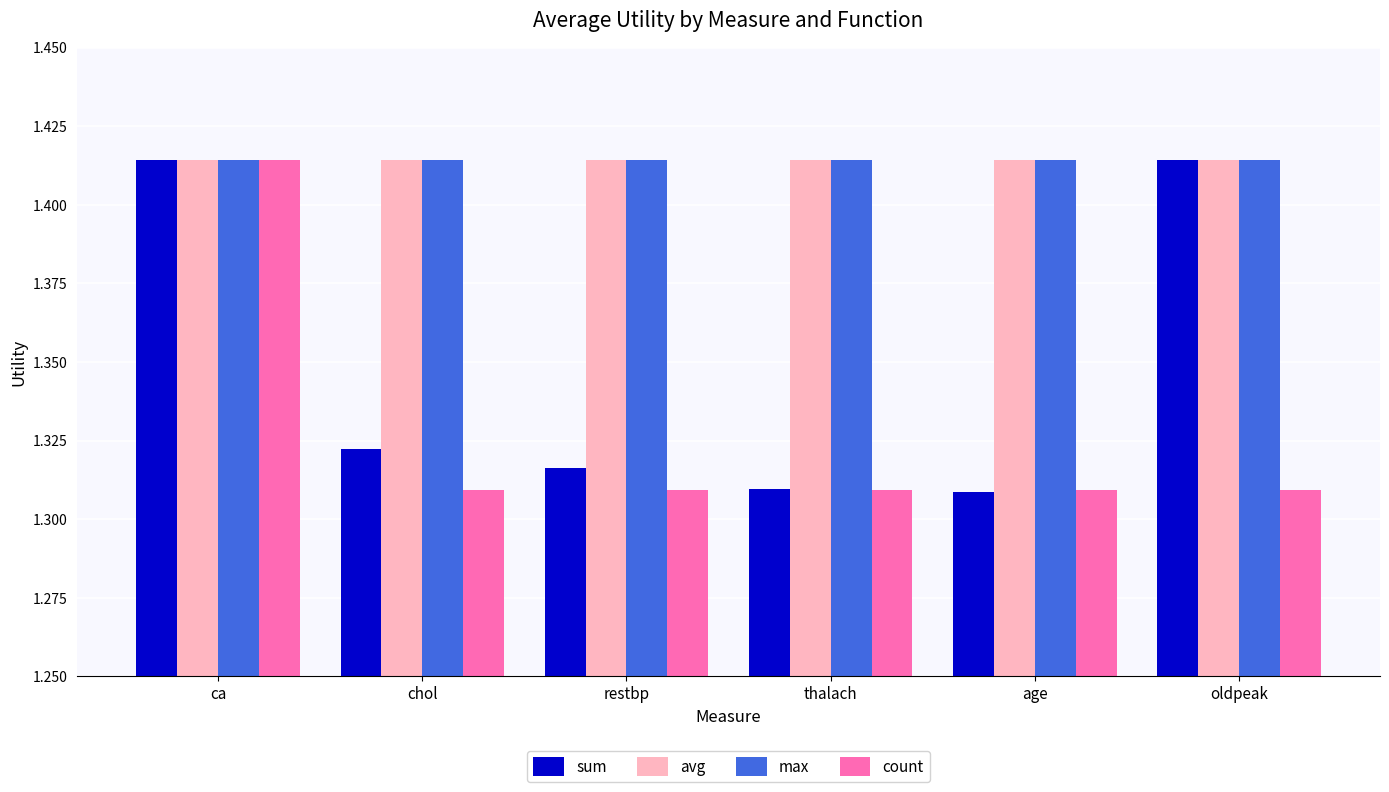

What is the label of the 3rd bar from the left?

restbp